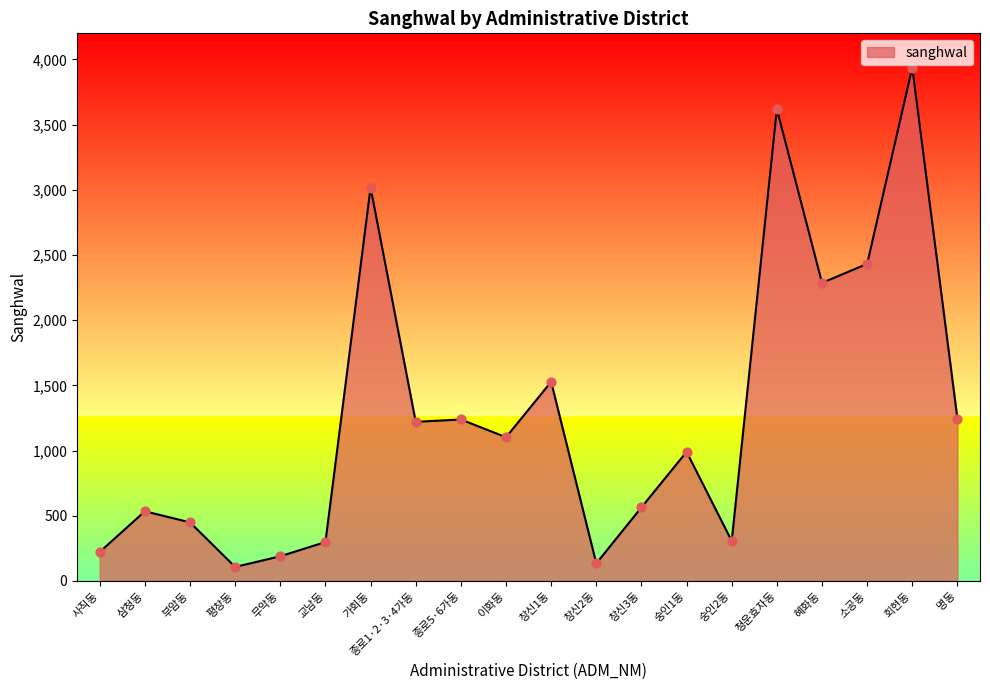

Between 사직동 and 부암동, which is larger?

부암동